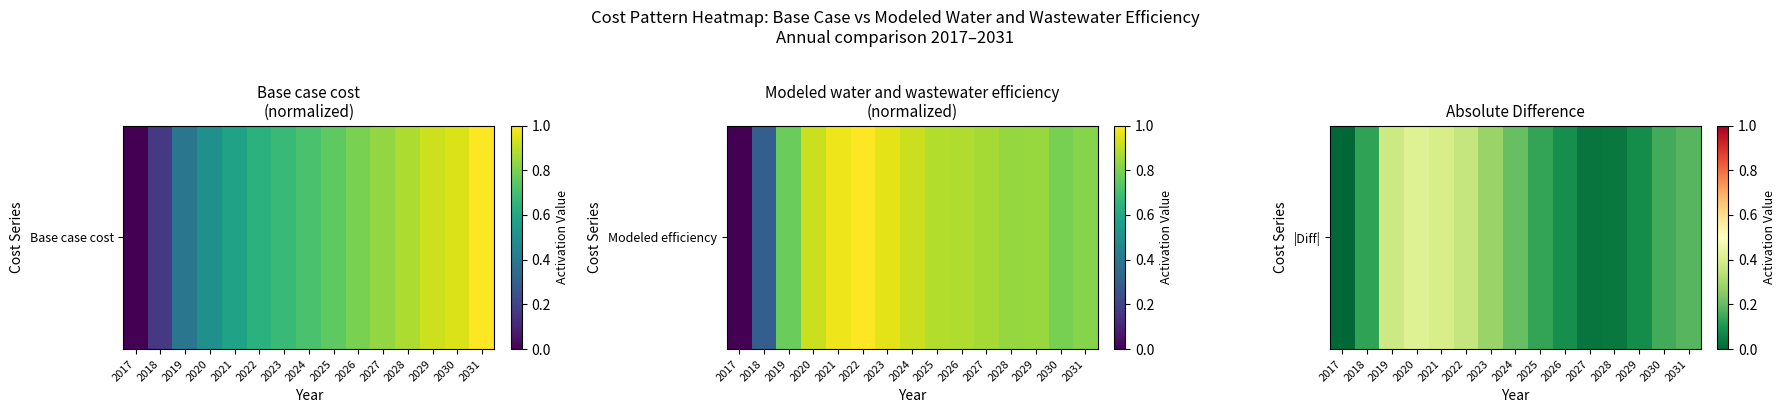

True or false: the data shows 0.1 at 2019.

False